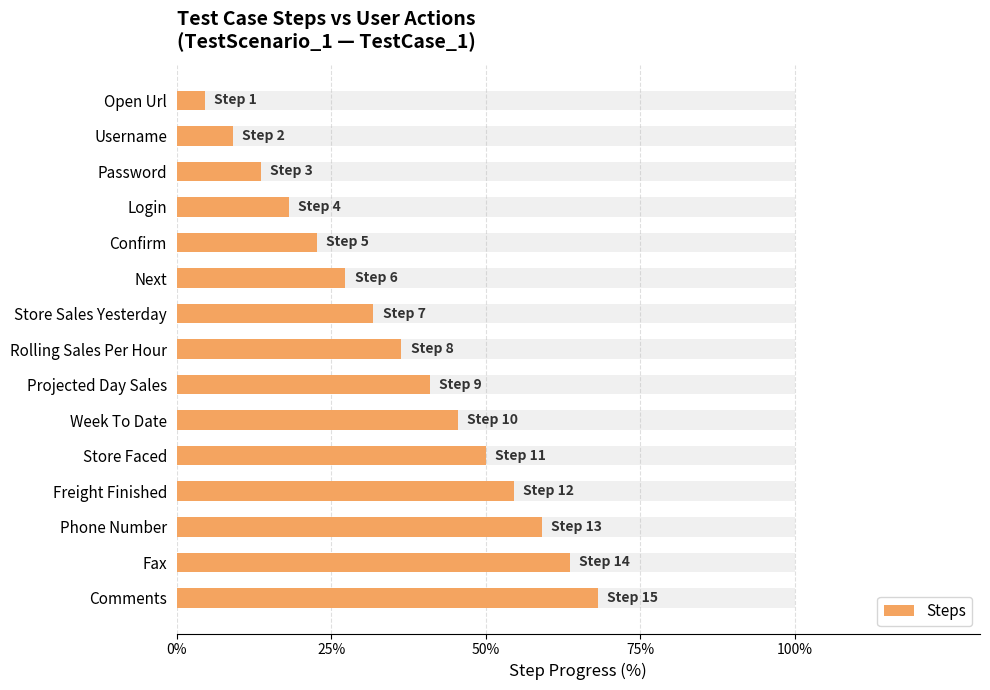

True or false: the data shows 8.7 at Password.

False